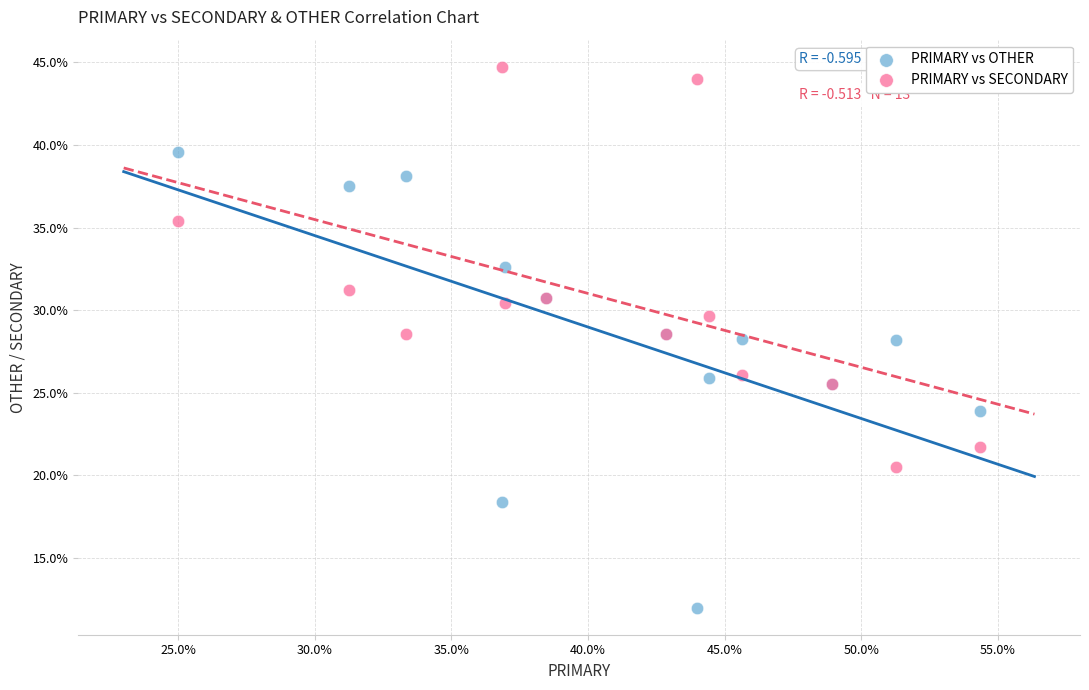

What is the X range (max minus min) for the scatter plot?

29.3